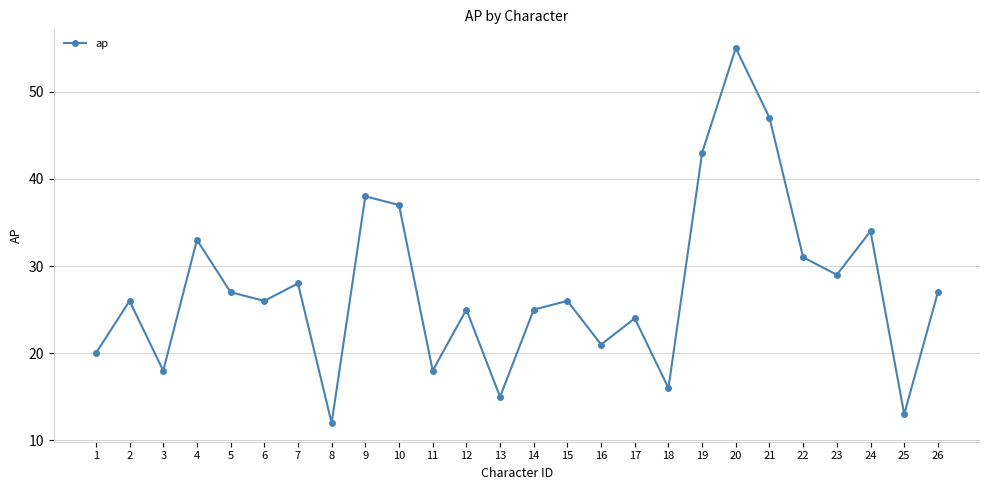

What is the change in value from 11 to 24?

+16